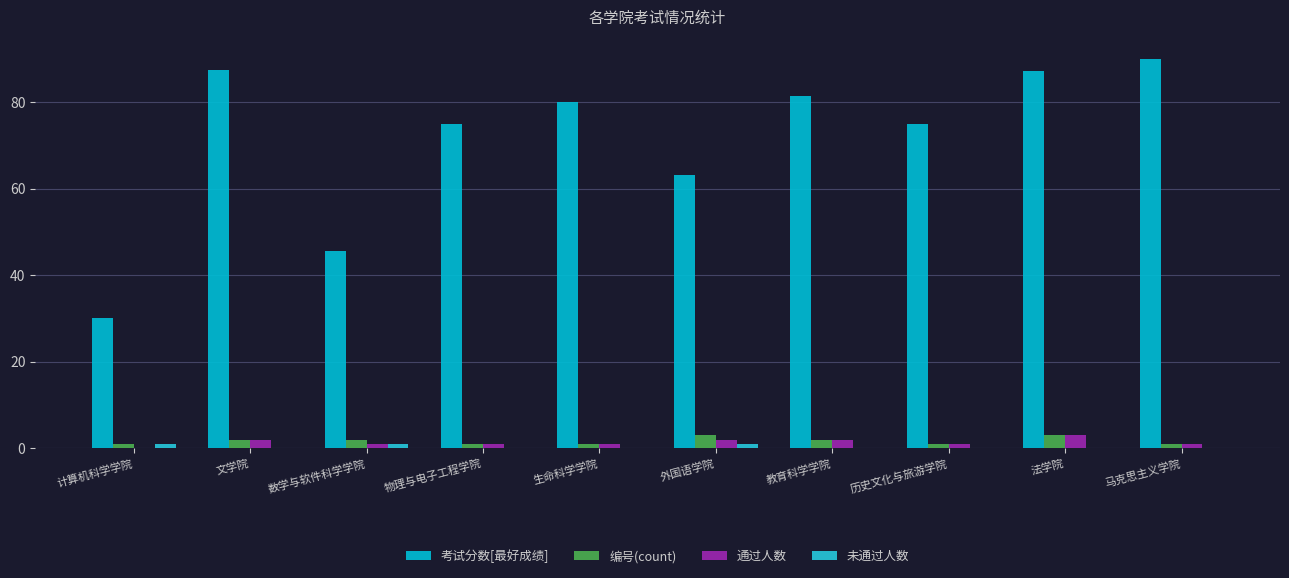

Does the chart contain stacked bars?

No